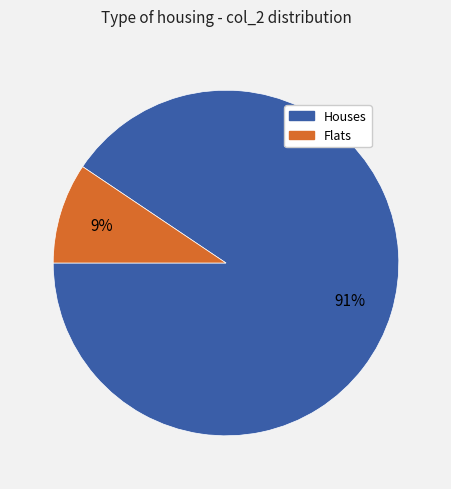

To the nearest percent, what is the average slice percentage?

50%